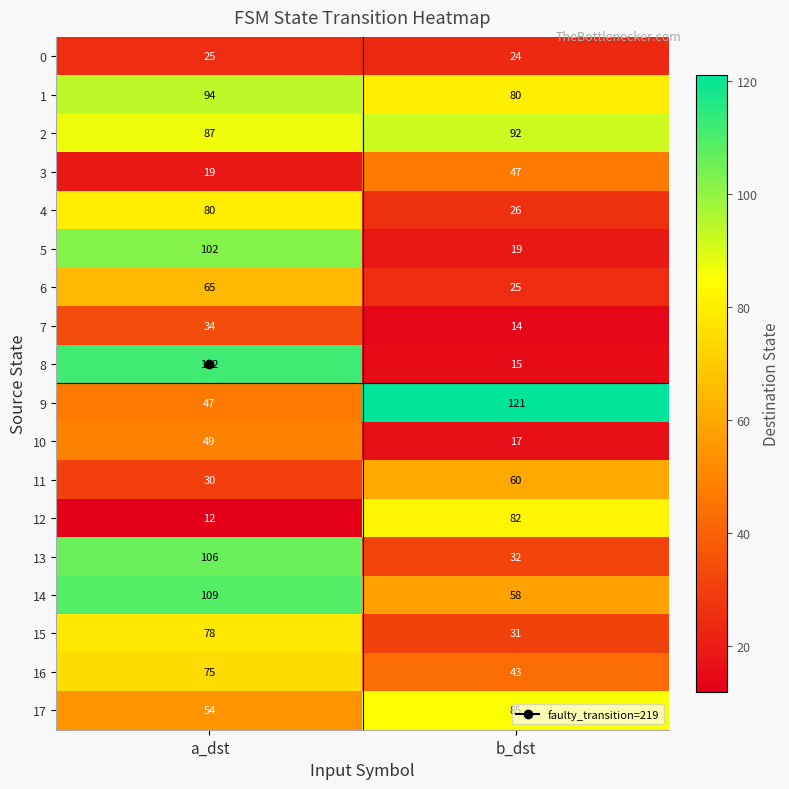

Which series has the largest total across all categories?

2